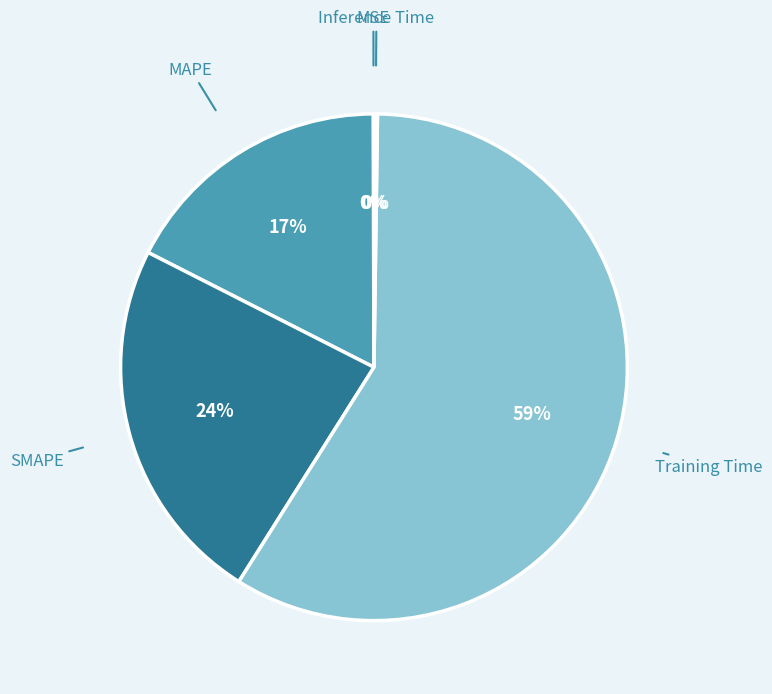

Is there any slice that represents more than half of the pie?

Yes